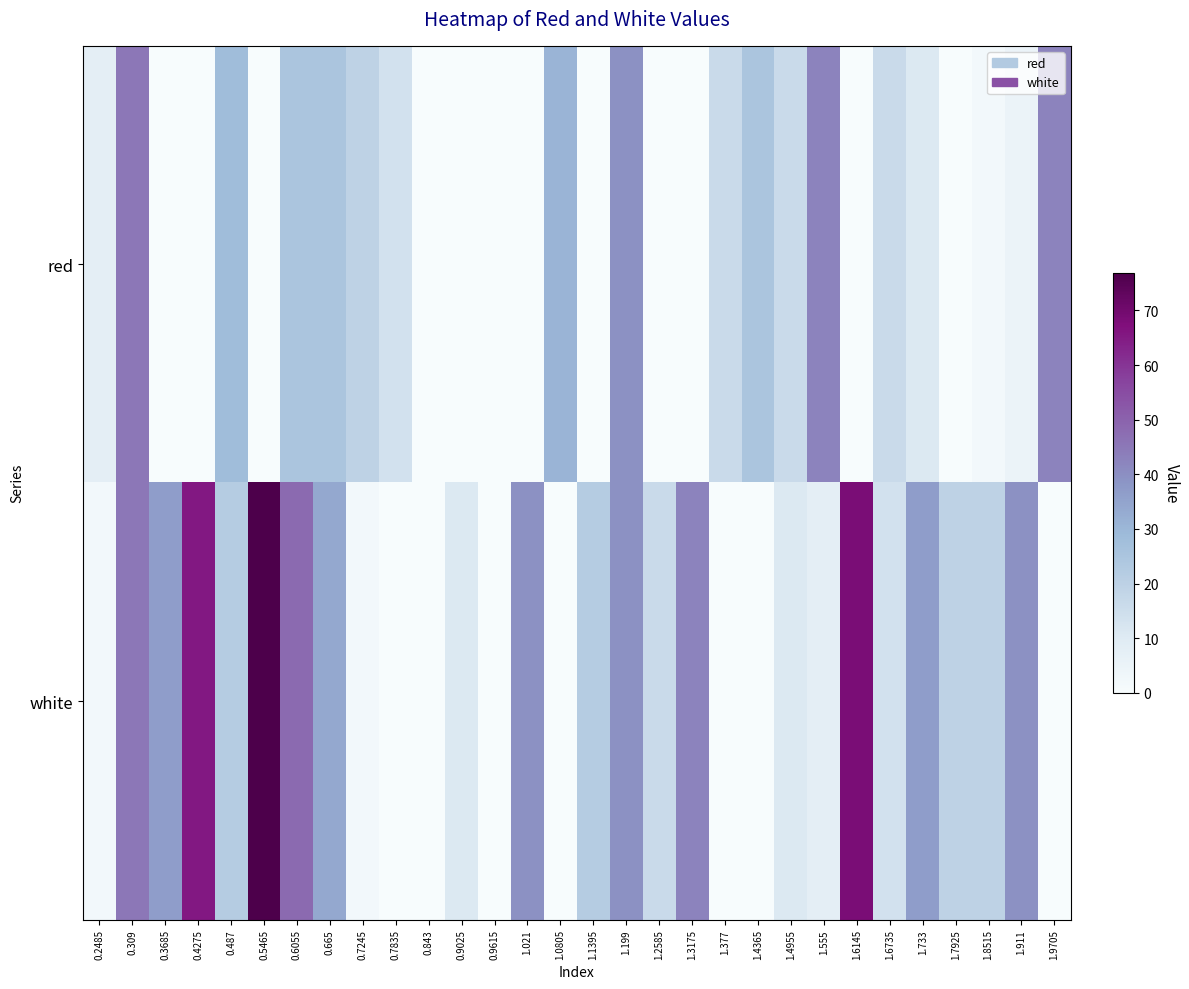

Rank the series by their maximum value, from highest to lowest.

white, red